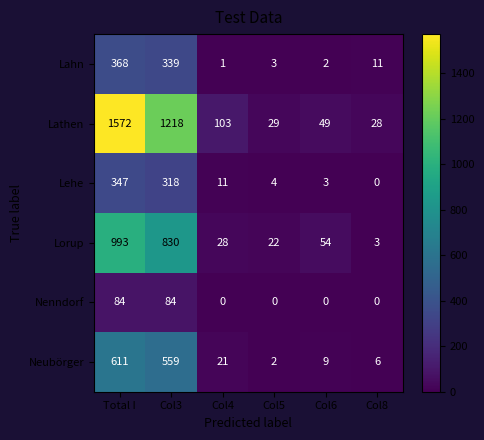

How many data points in Neubörger are less than 21?

3